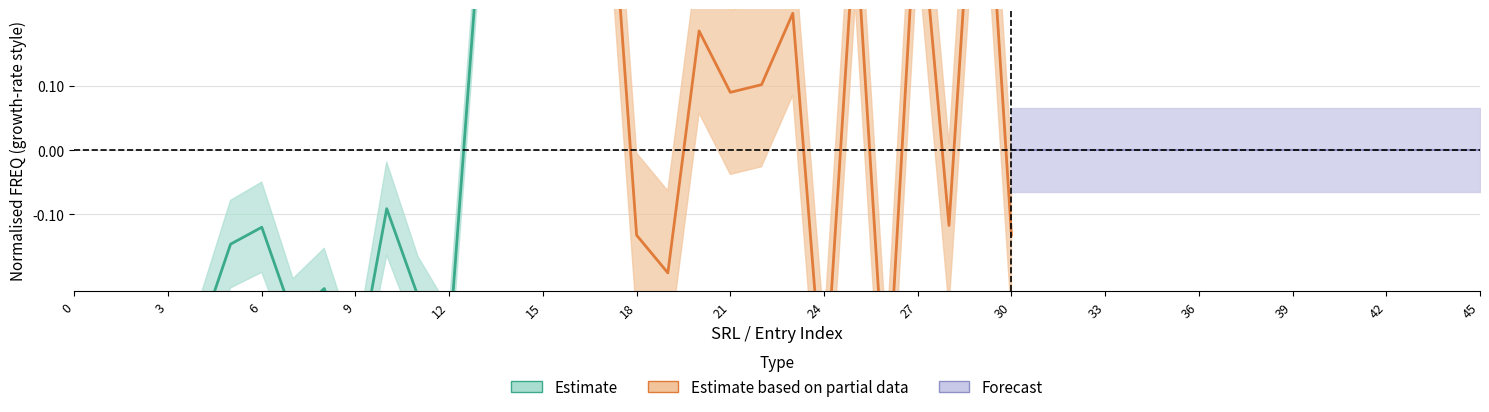

Rank the categories by FREQ_estimate value from lowest to highest.

0, 6, 3, 27, 36, 9, 12, 21, 33, 24, 15, 18, 30, 39, 42, 45